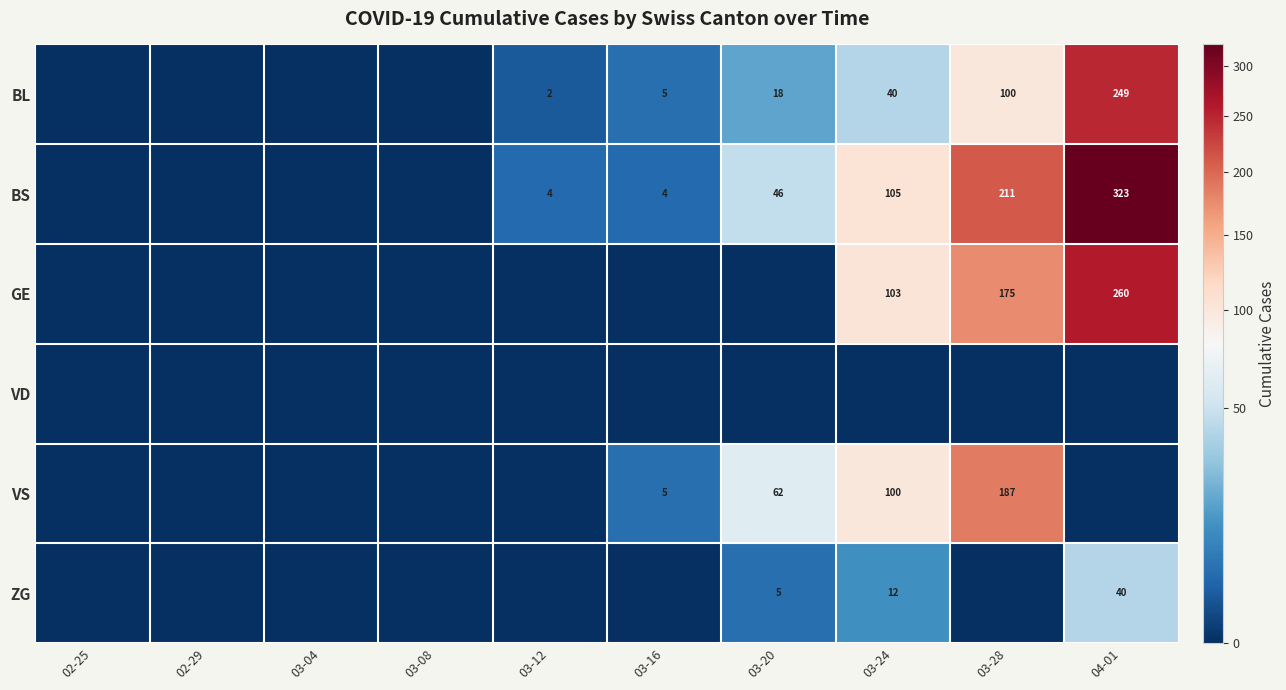

True or false: GE has a value of 59 at 04-01.

False